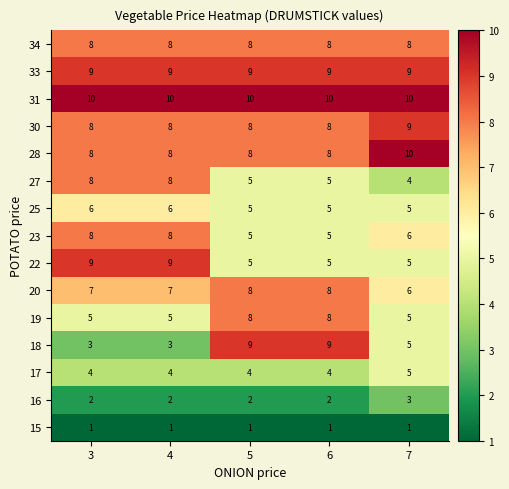

What is the difference between the maximum and second lowest values in the 27 series?

3